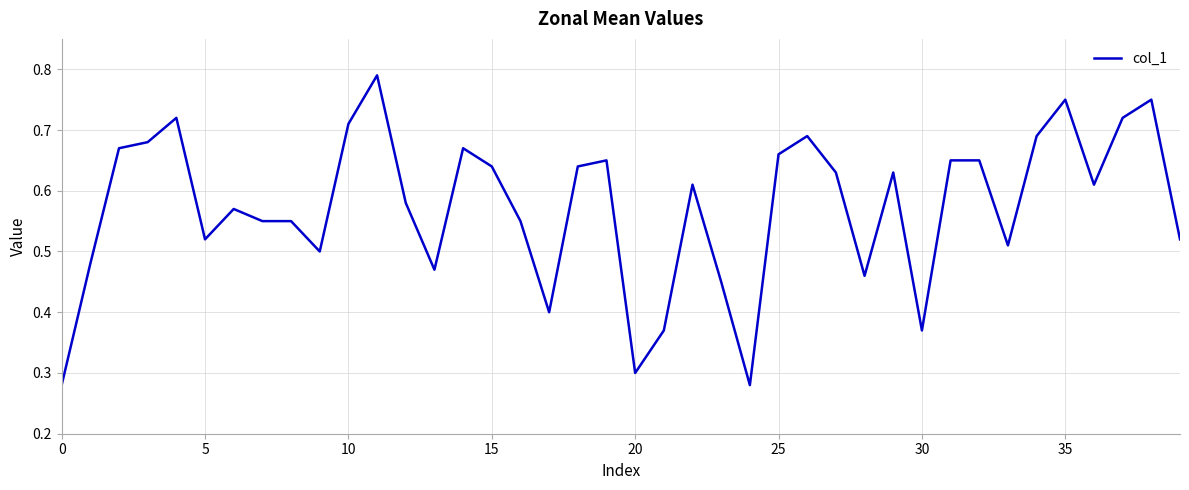

Does the chart have visible grid lines?

Yes